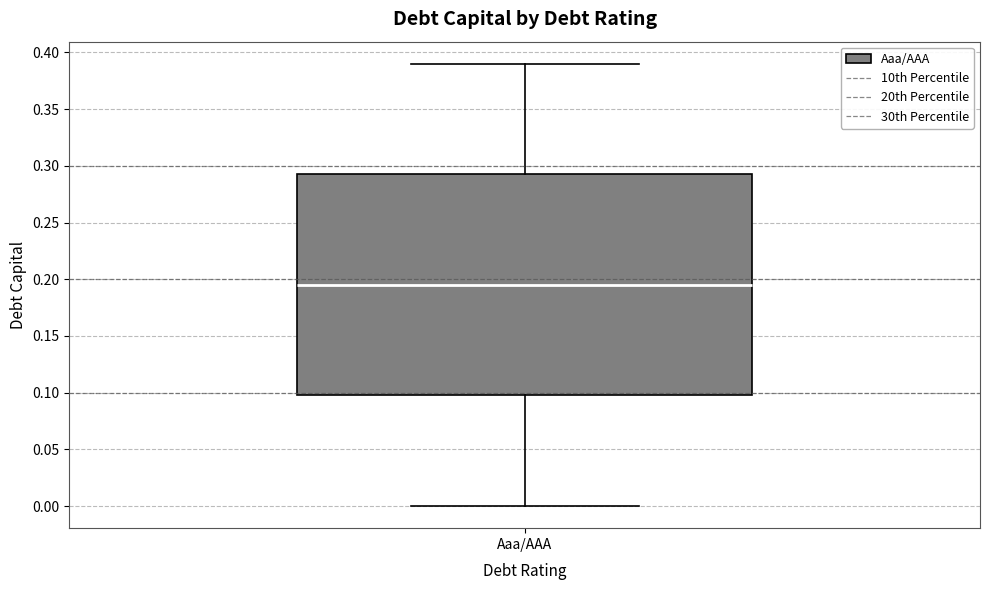

Read this box plot against the y-axis: the position of the median line, the range covered by the box, and the ends of both whiskers. The values are not printed on the chart, so give them approximately, as read against the axis.

median 0.195, box 0.100 to 0.295, whiskers 0.000 to 0.390